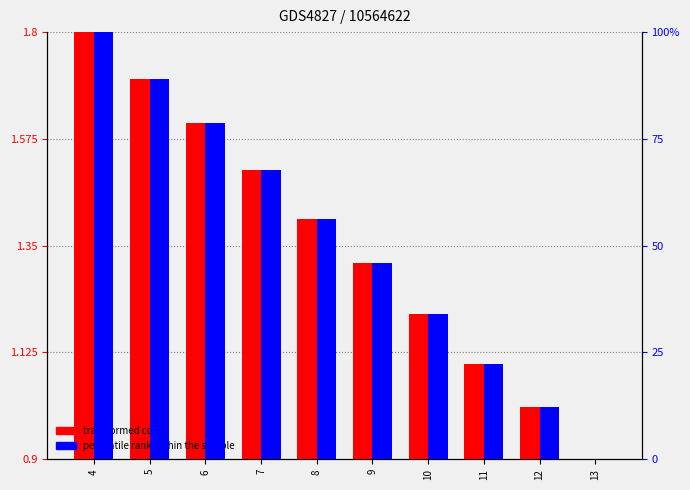

Rank the categories by transformed count value from highest to lowest.

4, 5, 6, 7, 8, 9, 10, 11, 12, 13